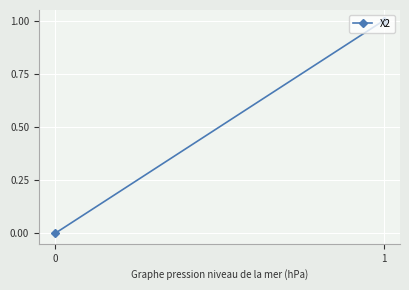

Reading left to right, list all the values displayed in this chart.

0	1